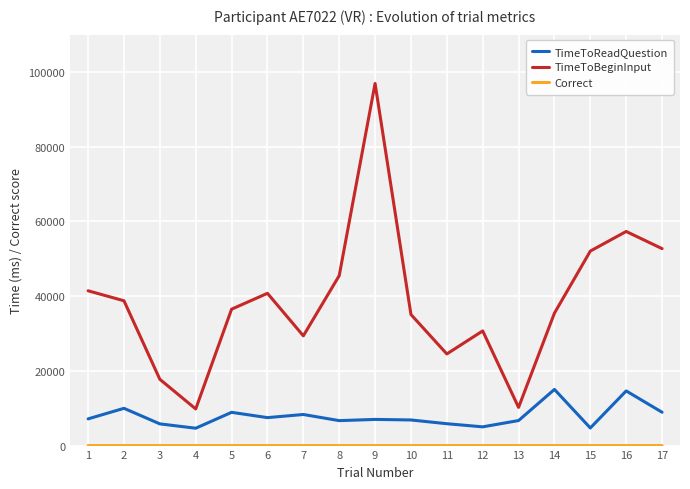

True or false: TimeToBeginInput and TimeToReadQuestion cross at least once.

False